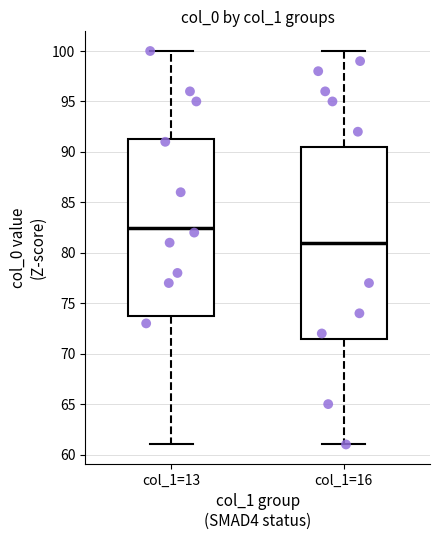

Which box's median line is the lowest?

col_1=16